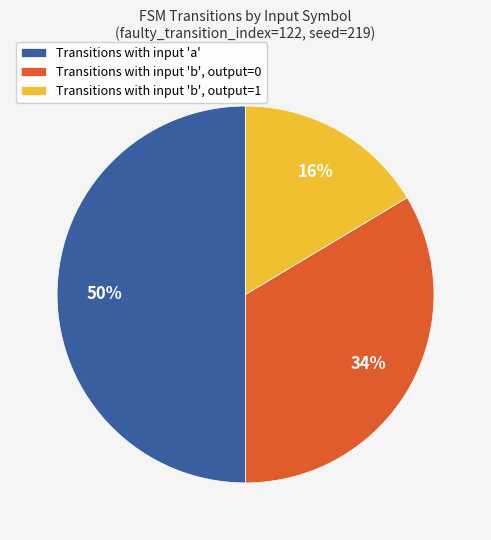

Approximately how many times larger is the value at Transitions with input 'b', output=1 compared to Transitions with input 'b', output=0?

0.5